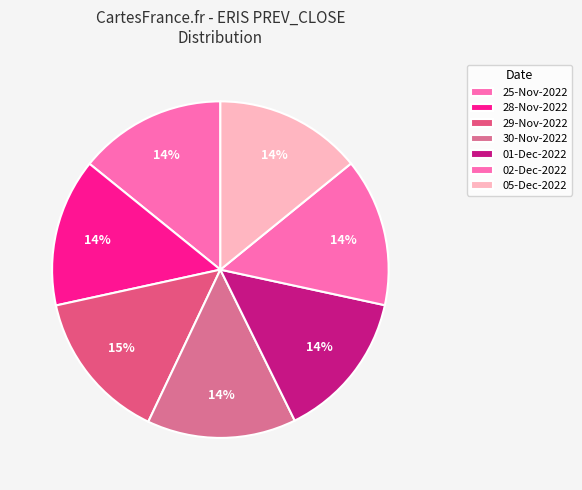

What is the change in value from 30-Nov-2022 to 05-Dec-2022?

-8.9